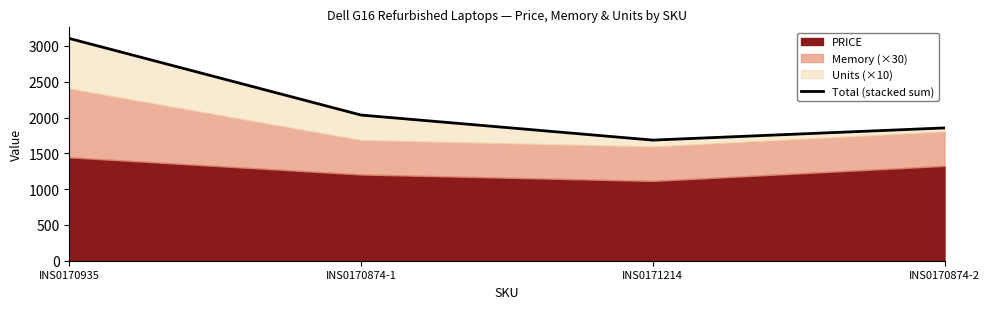

What is the label of the 1st point from the right?

INS0170874-2